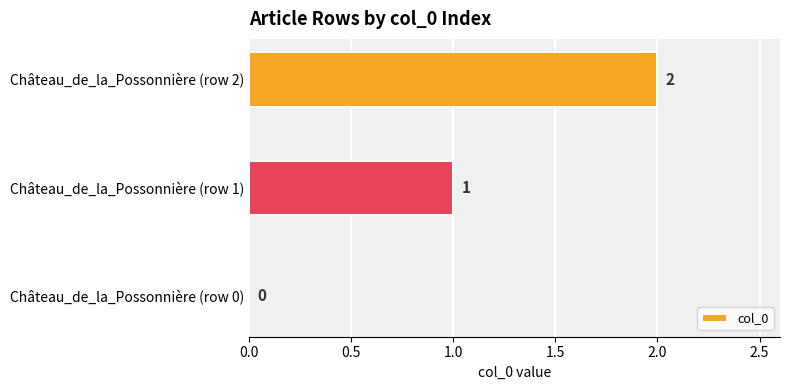

How many values are between 0 and 2?

3